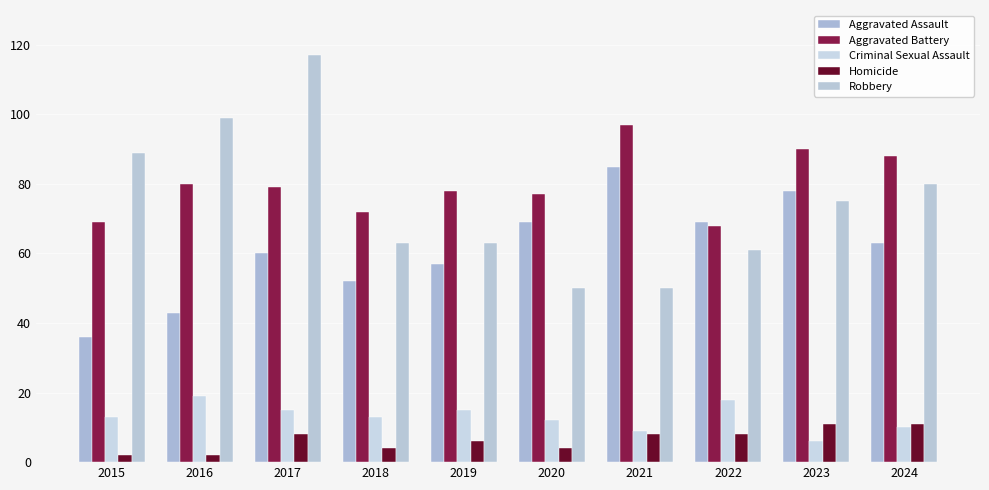

What is the lowest value of the Criminal Sexual Assault series?

6